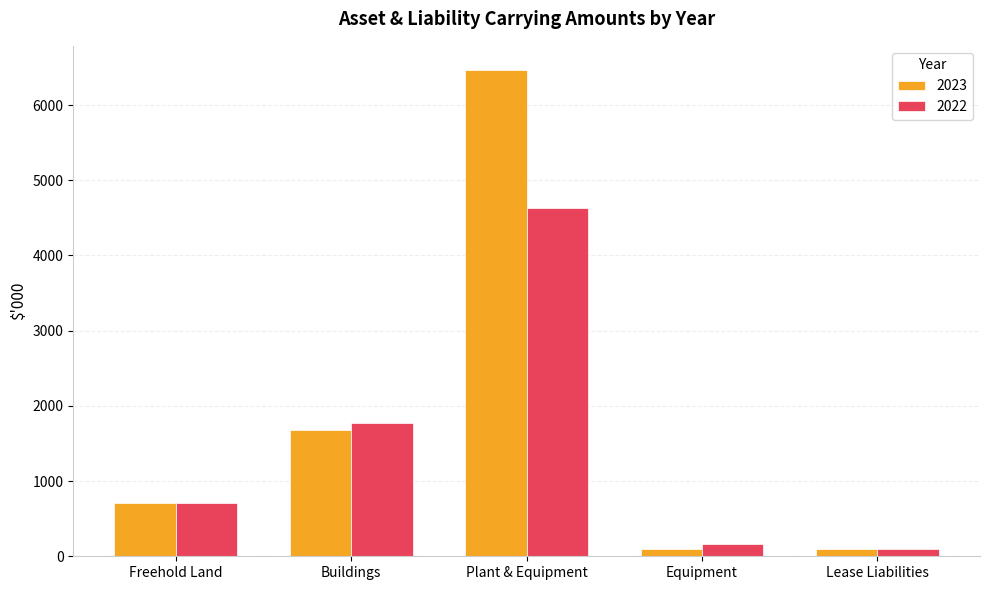

How many bars are there in total?

10